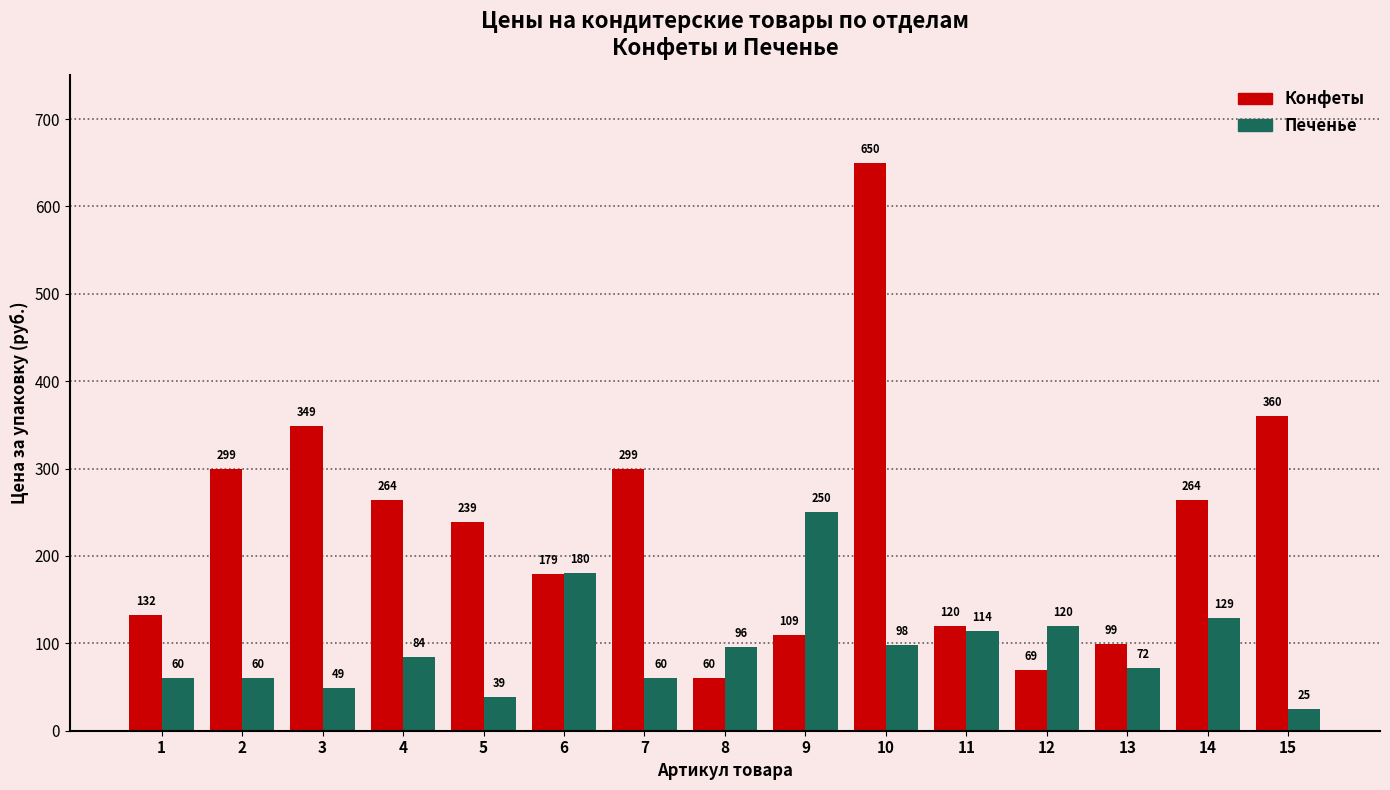

Are the bars horizontal?

No